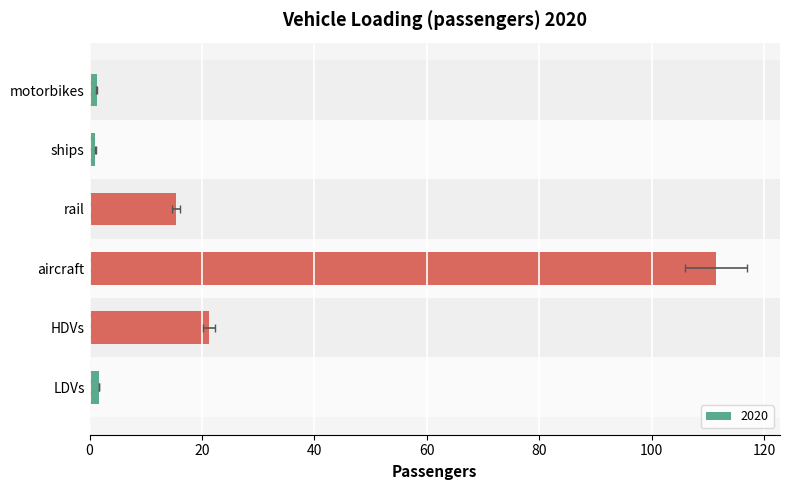

Are the bars grouped side by side (vs. stacked)?

No